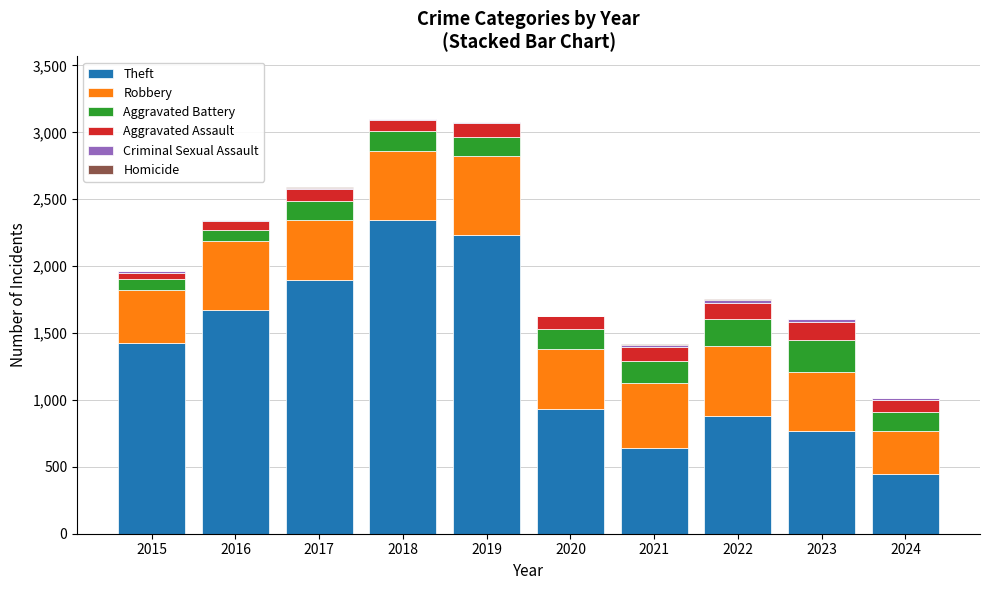

The Theft series shows 3410 at 2019. True or false?

False